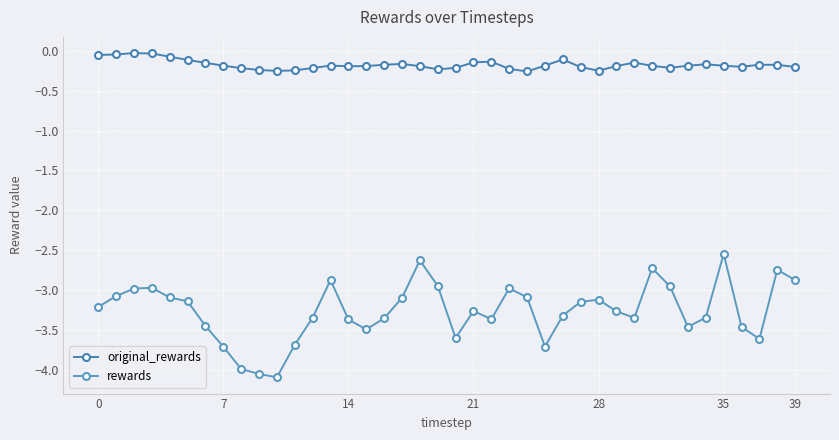

True or false: original_rewards and rewards intersect in this chart.

False